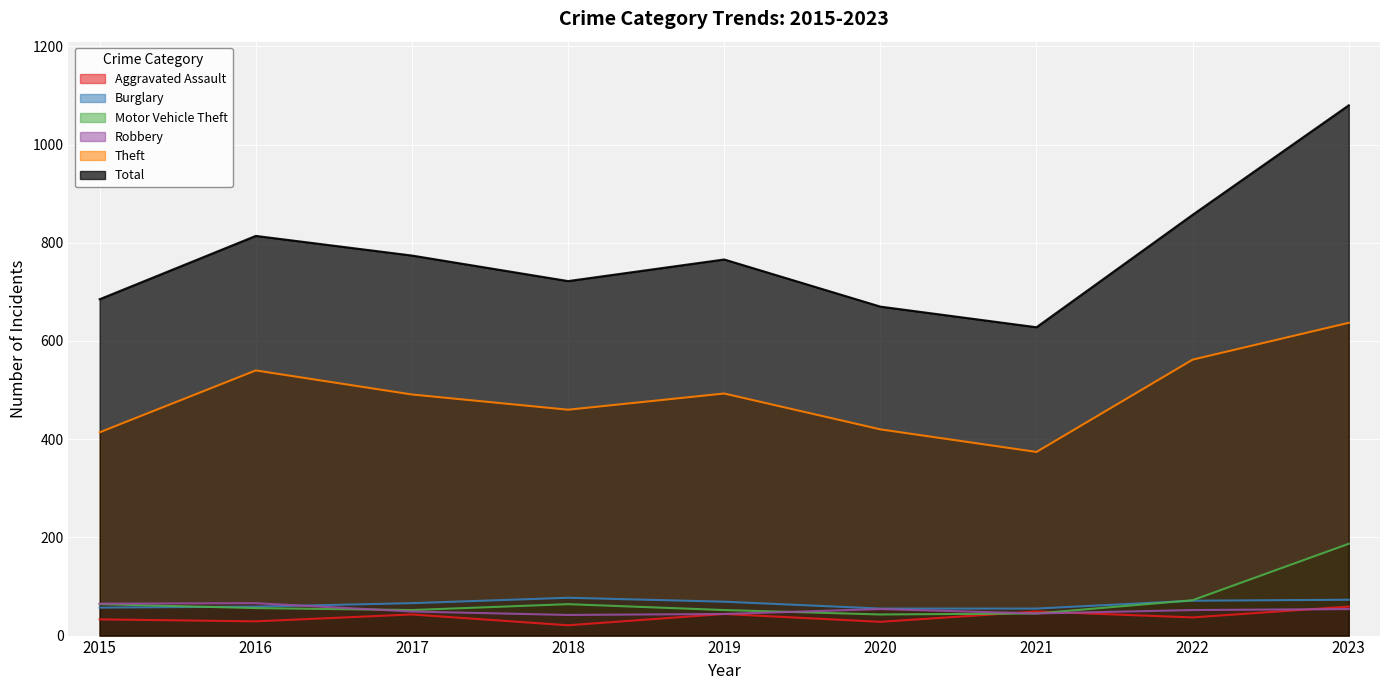

Read the Aggravated Assault value at 2019, to the nearest 10.

40